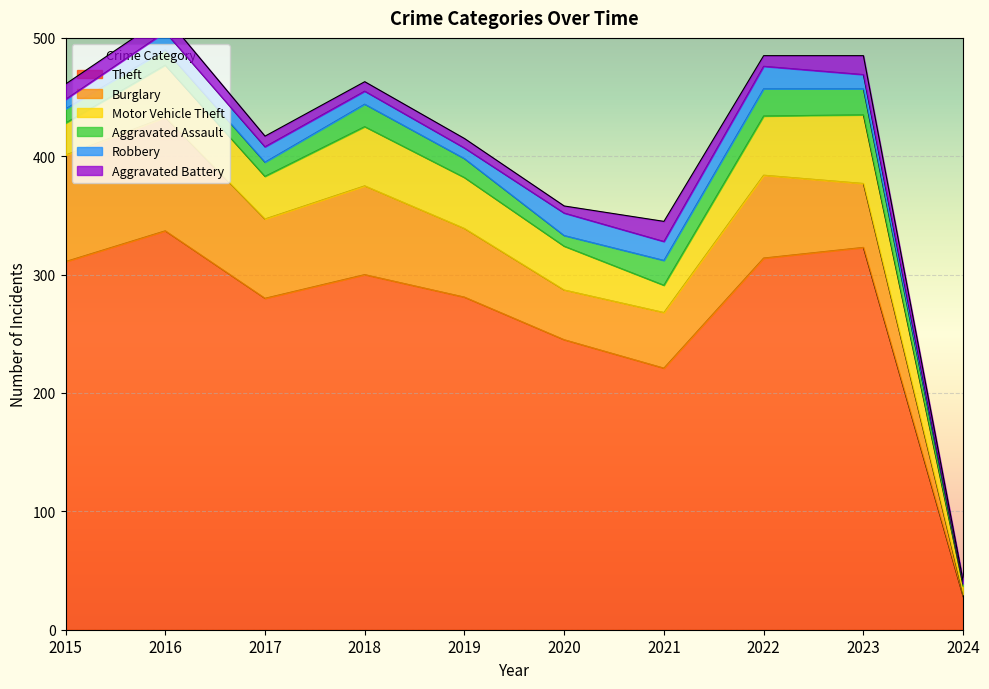

Which category has the highest value across all series?

2016